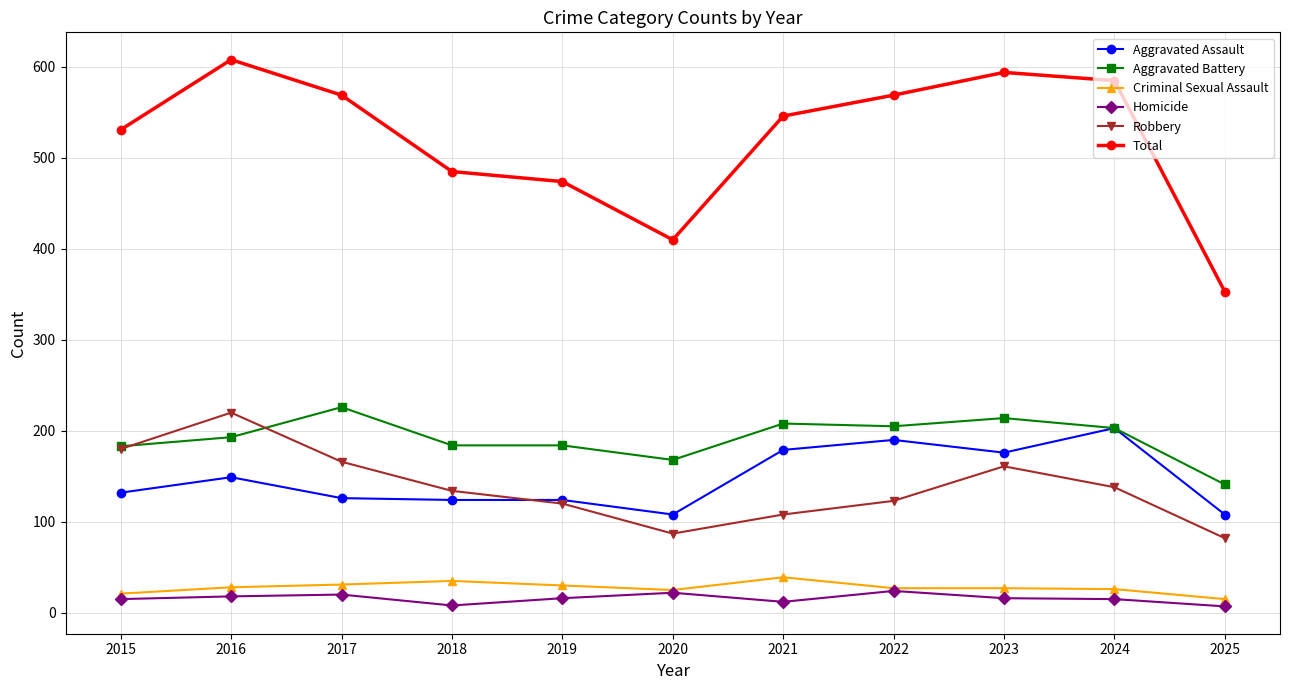

True or false: Aggravated Assault and Total cross at least once.

False